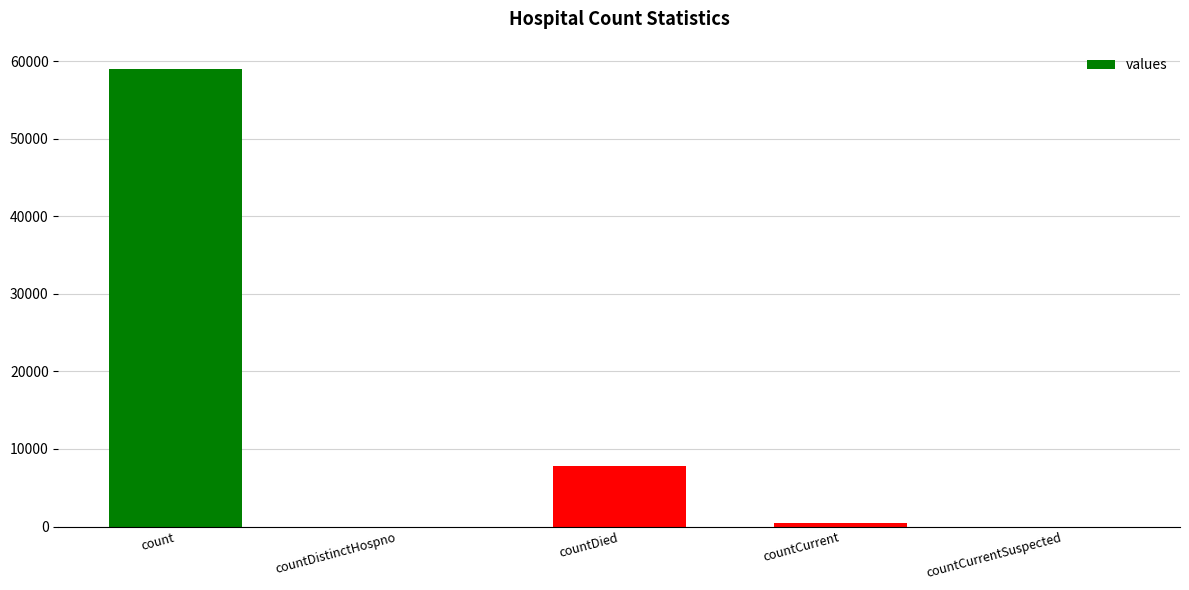

How many categories are shown in the chart?

5